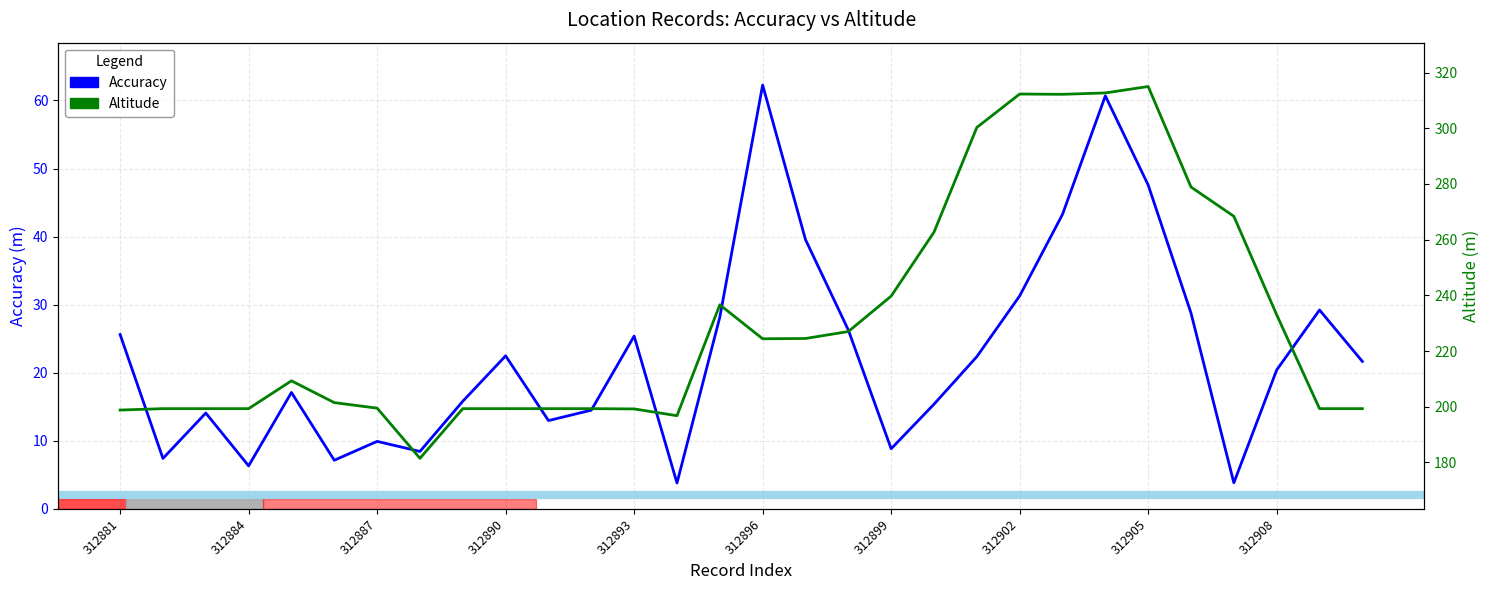

What is the total value across all series at 20?

322.7